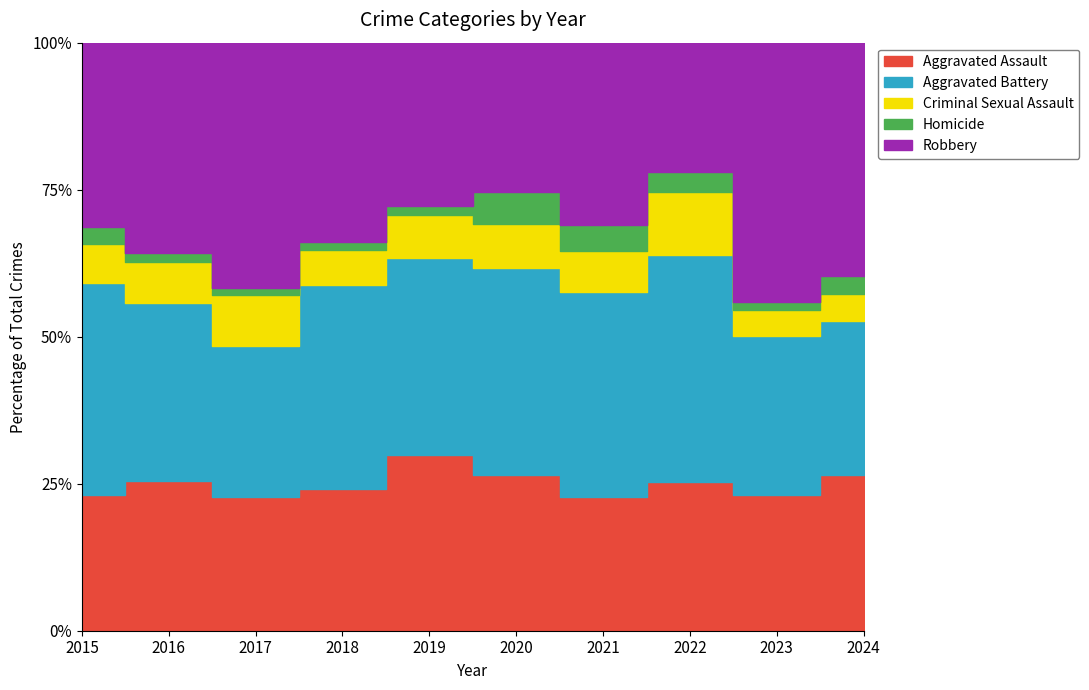

The Robbery series shows 141 at 2016. True or false?

False